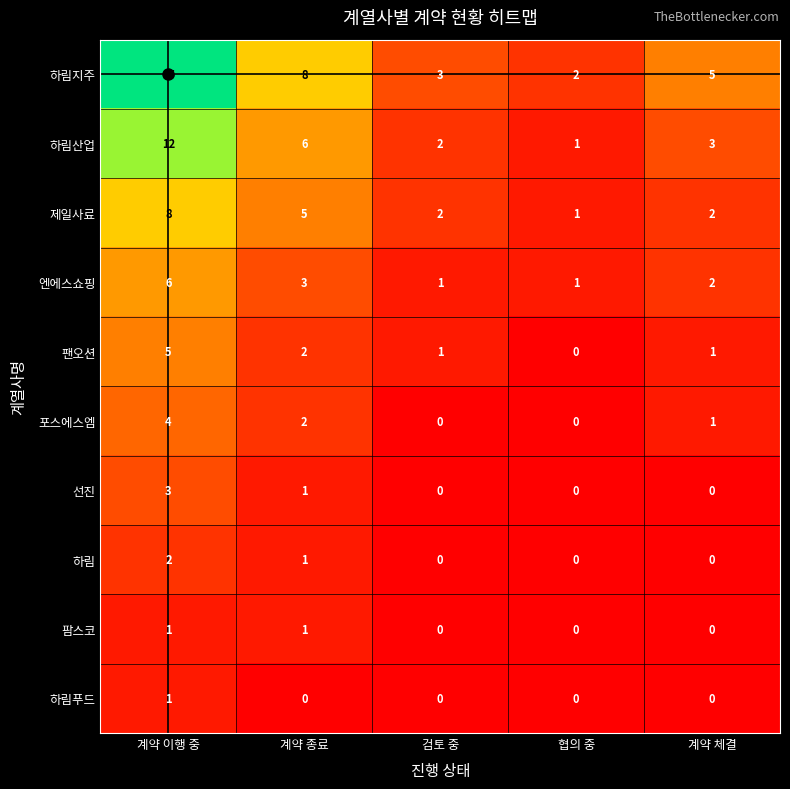

What is the average value of the 하림지주 series?

7